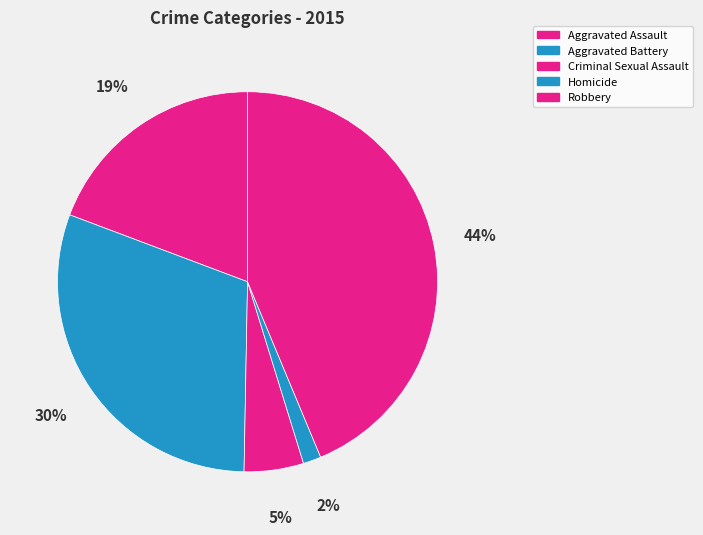

Which category has the smallest portion of the pie?

Homicide